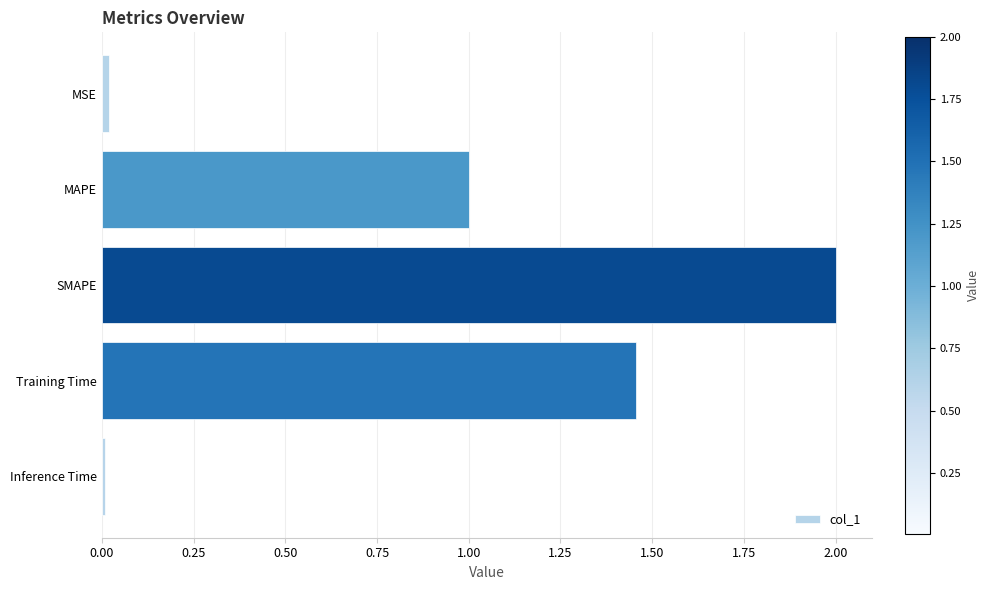

What is the maximum value shown in the chart?

2.0